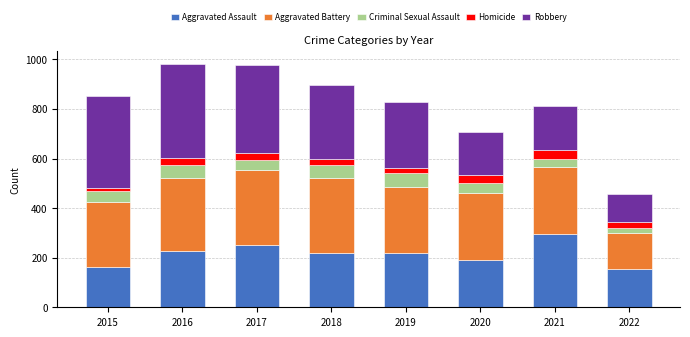

The Aggravated Assault series shows 106 at 2015. True or false?

False